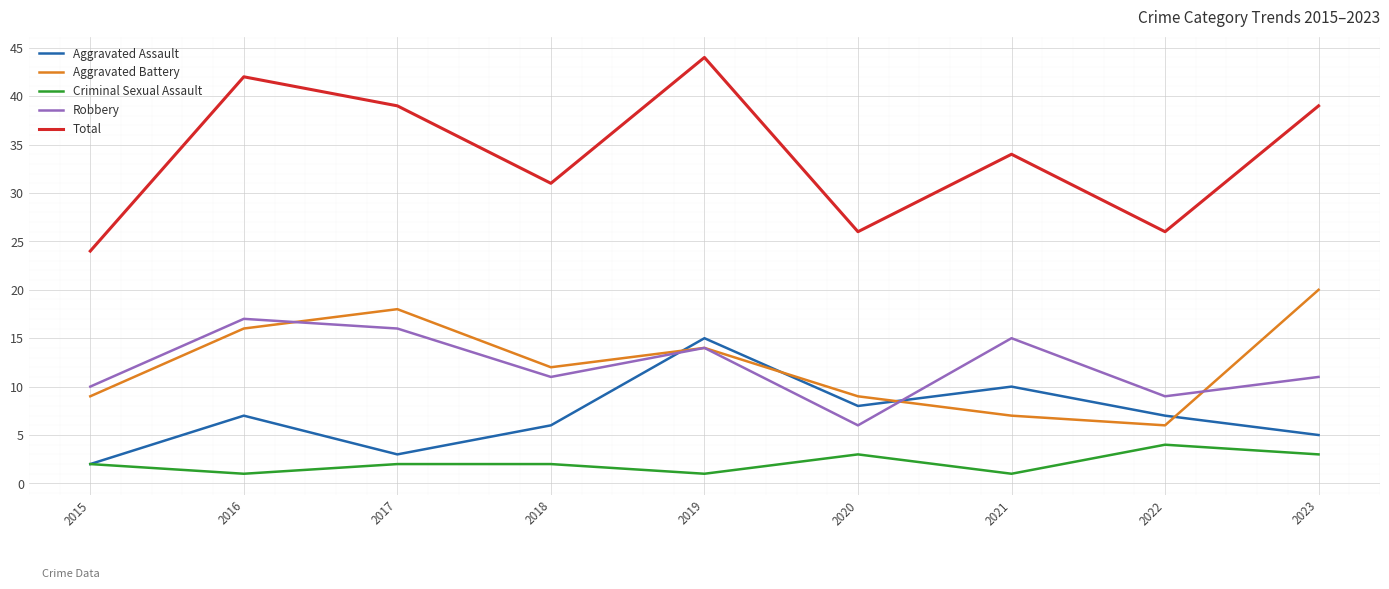

List the series in order of their peak value, highest first.

Total, Aggravated Battery, Robbery, Aggravated Assault, Criminal Sexual Assault